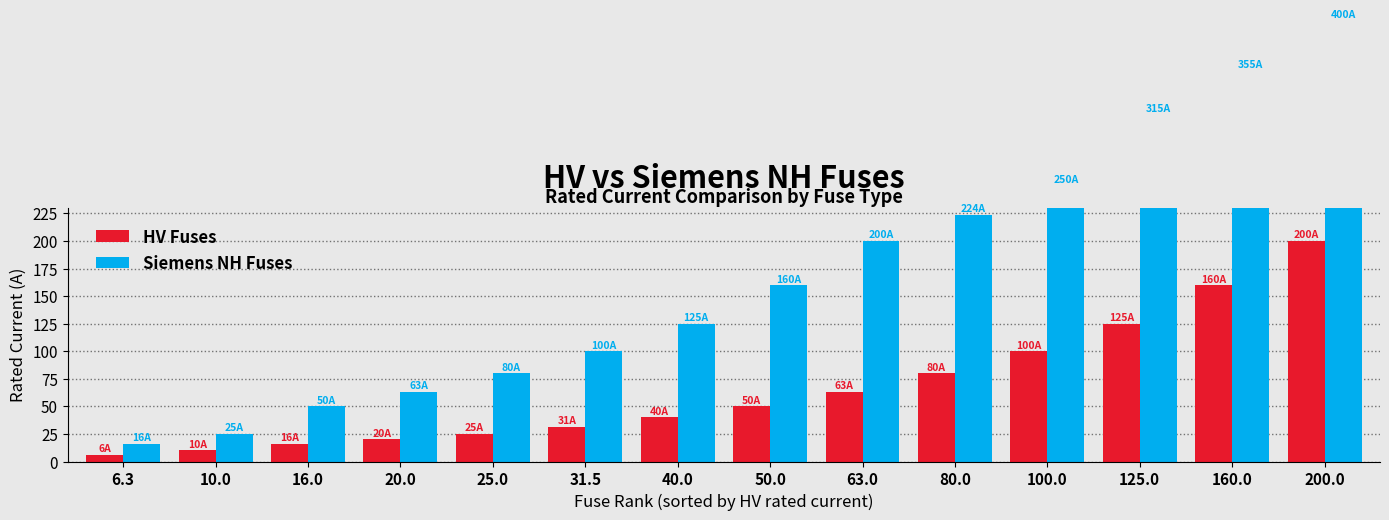

How many groups of bars are there?

14